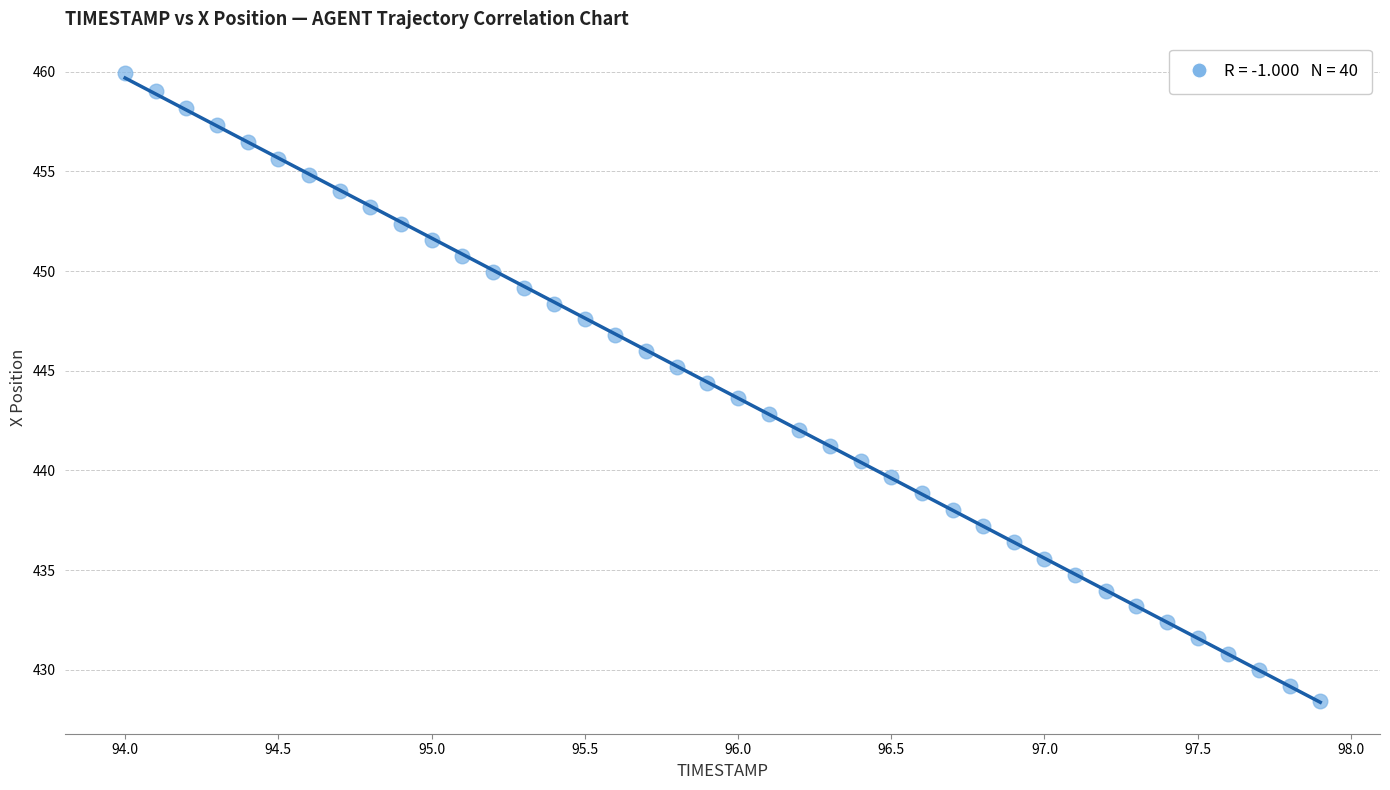

What is the range of Y values (max minus min)?

31.5